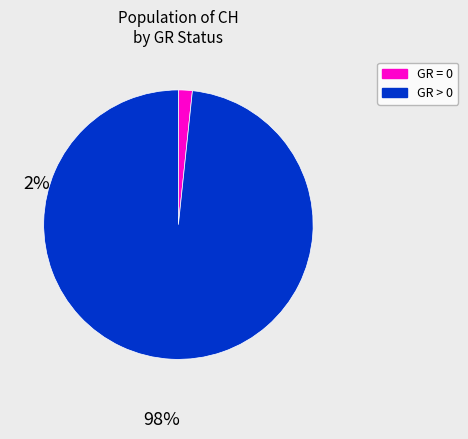

Is there any slice that represents more than half of the pie?

Yes